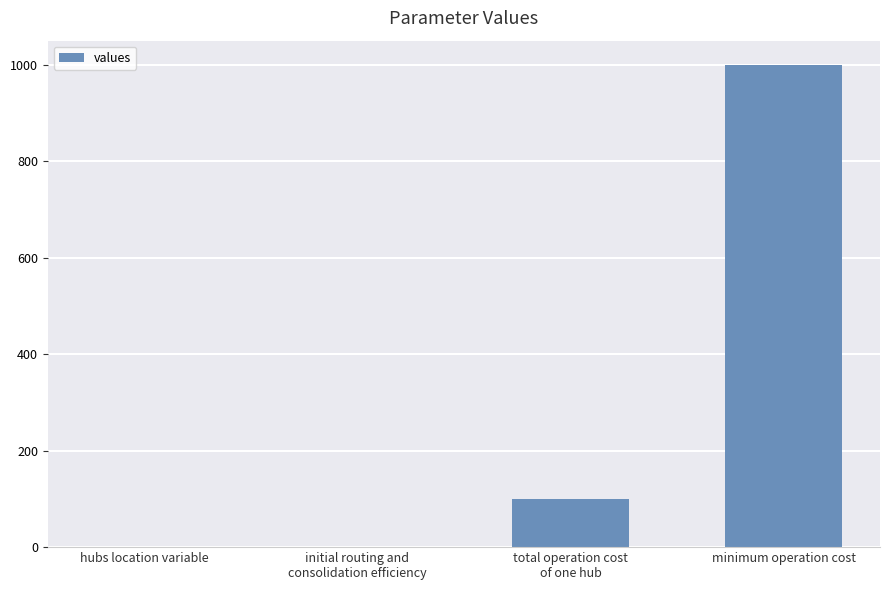

What is the maximum value shown in the chart?

1000.0